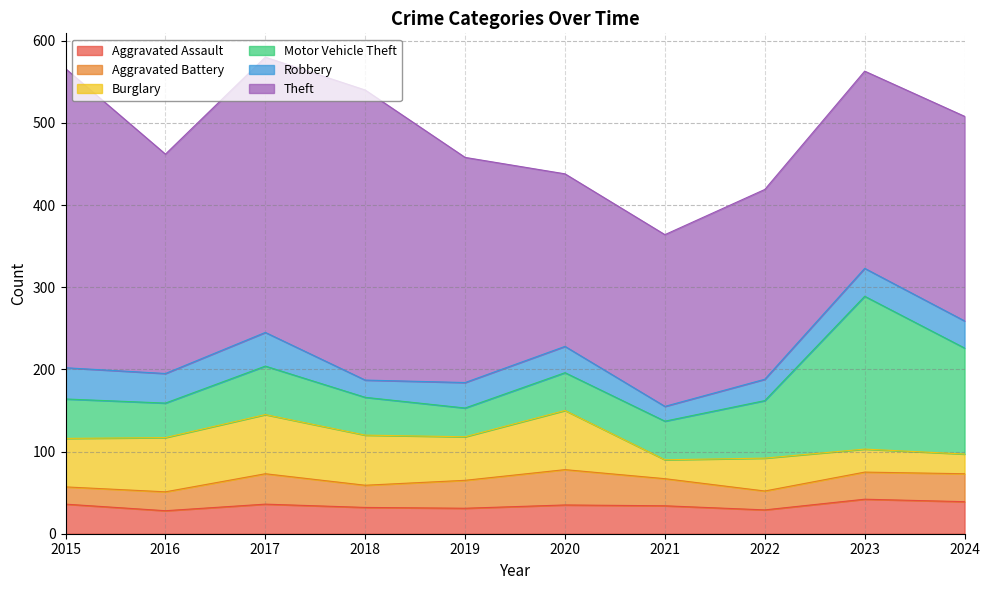

What is the value of the Motor Vehicle Theft point at the 1st from the left?

48